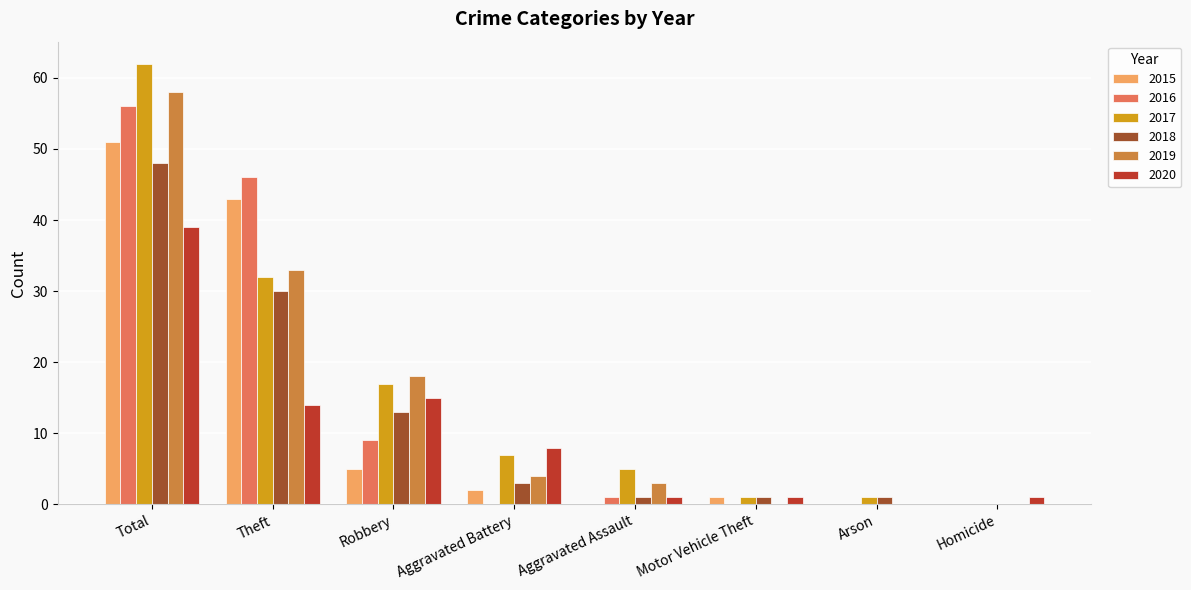

What is the sum of all 2018 values?

97